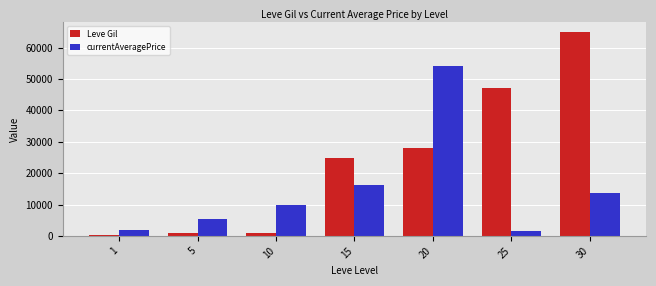

What is the highest value of the Leve Gil series?

64910